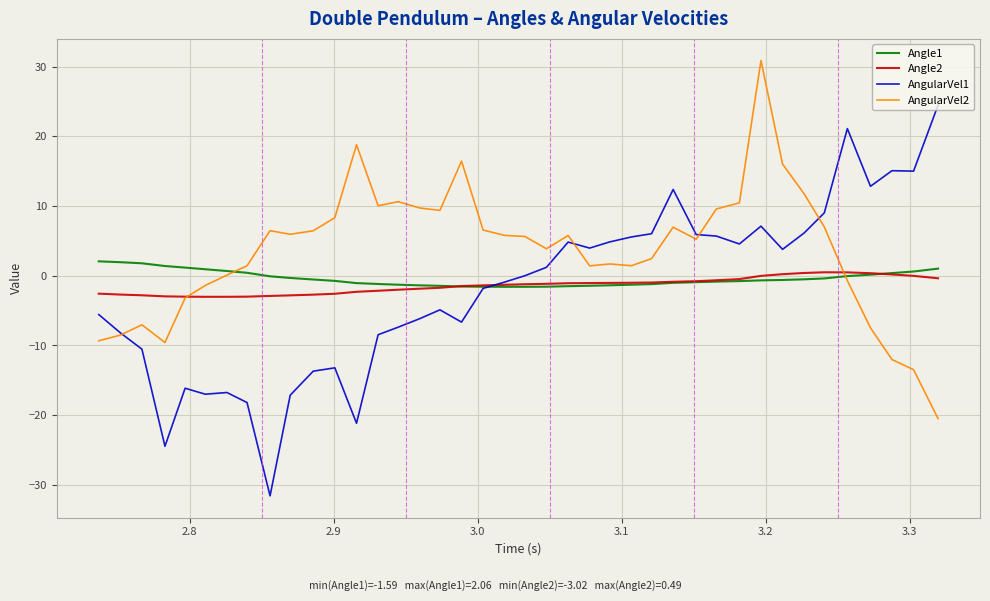

What is the smallest value displayed?

-31.6